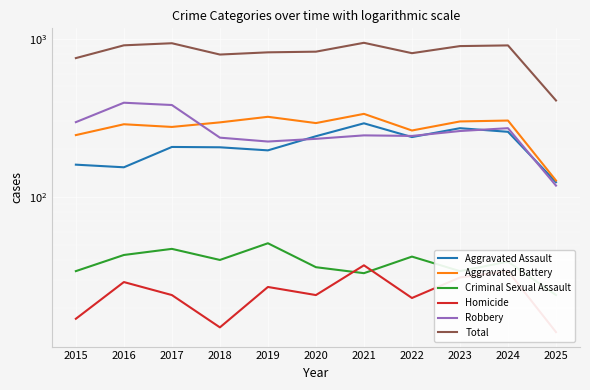

What is the difference between the highest and lowest values at 2025?

393